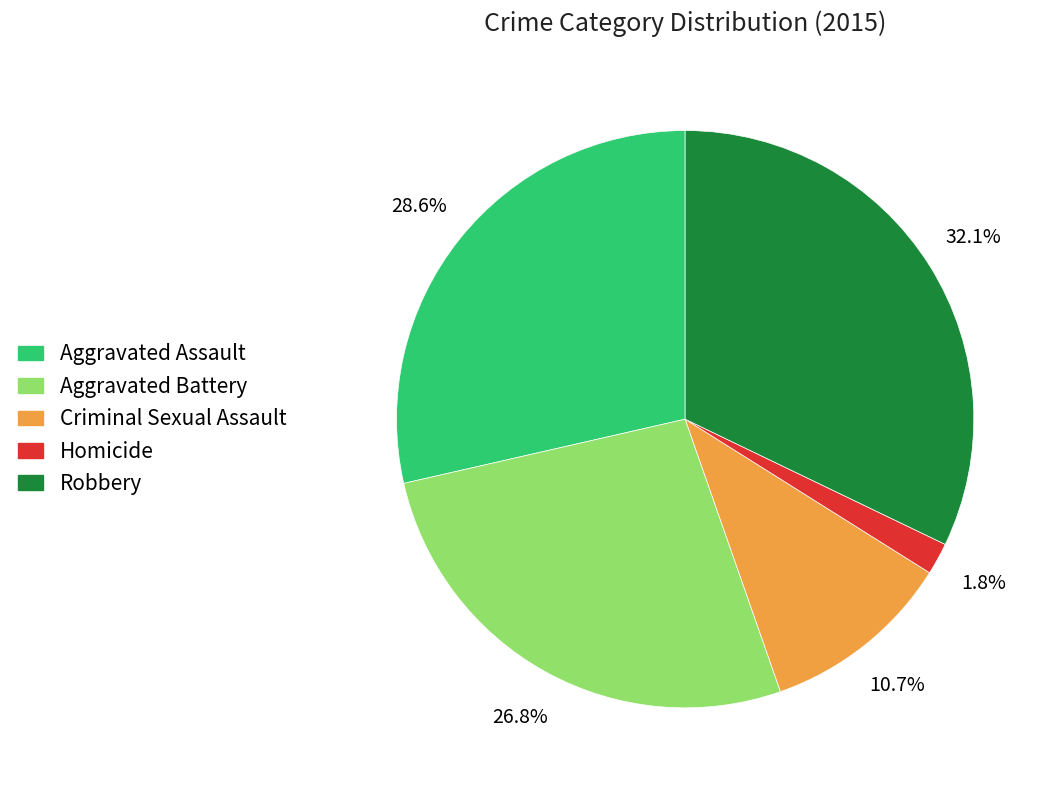

Between Robbery and Aggravated Battery, which is larger?

Robbery